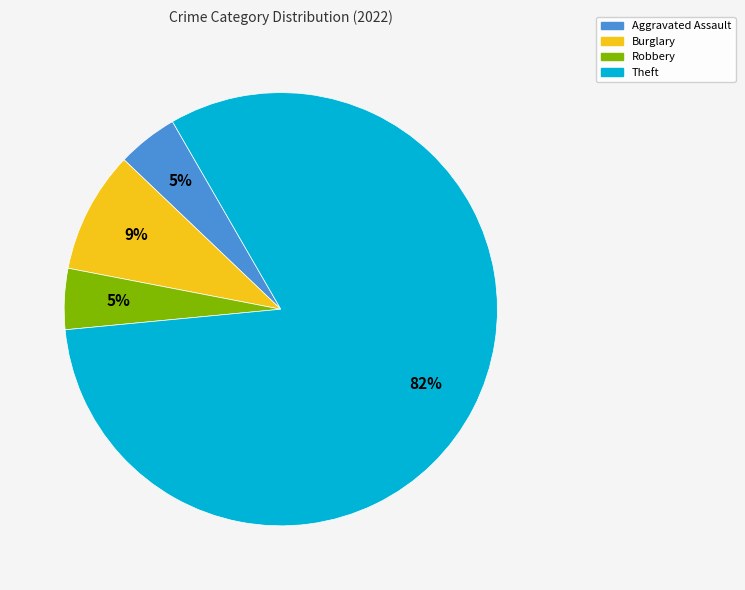

Approximately how many times larger is the value at Burglary compared to Theft?

0.1